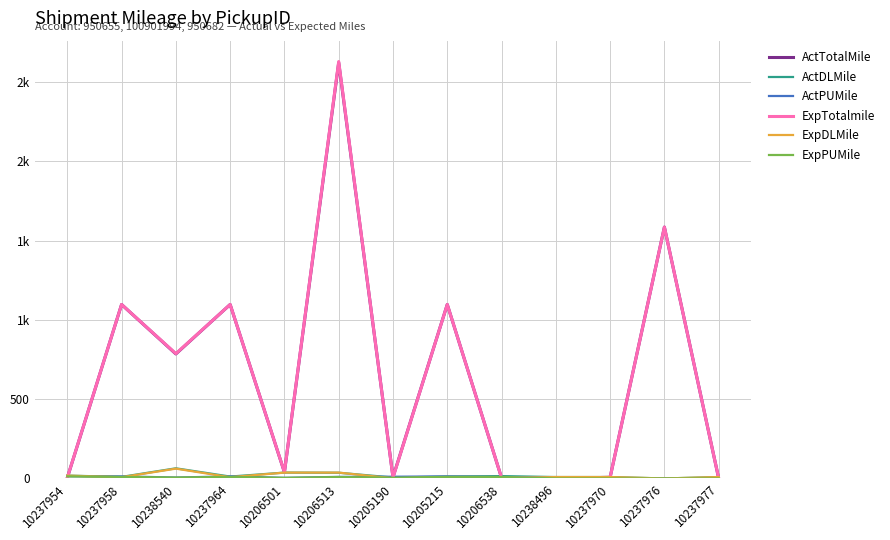

Is this an area chart (filled region under the line)?

No